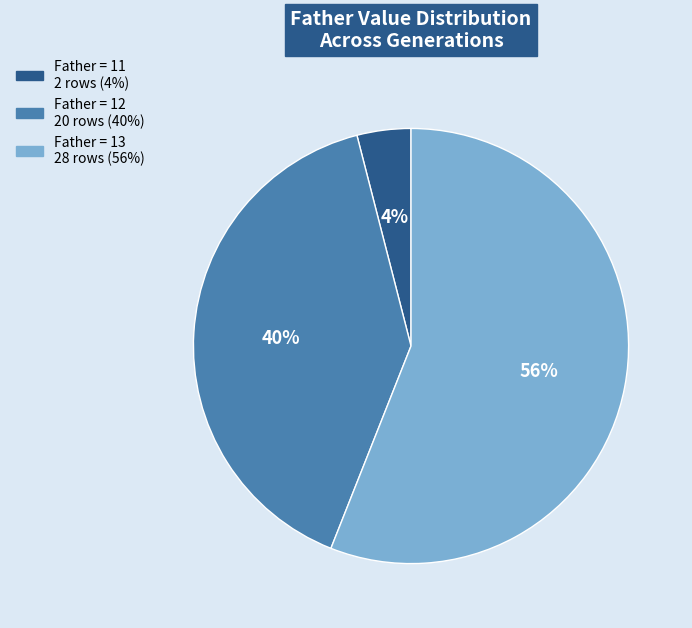

How many slices are in this pie chart?

3